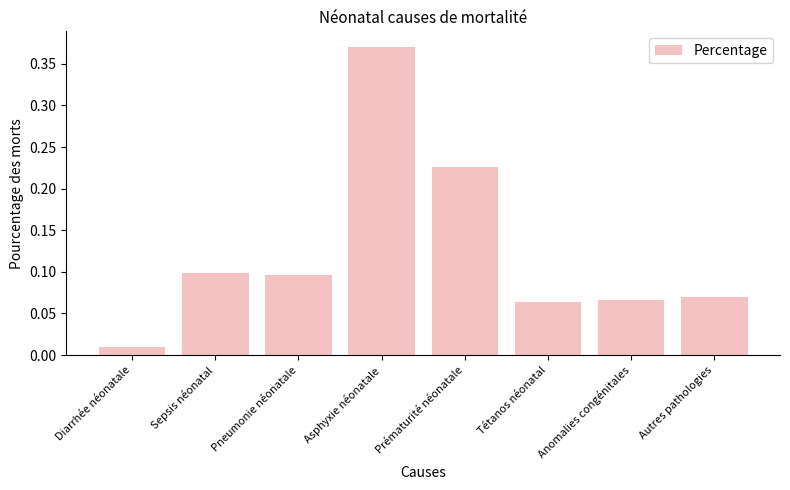

Between Asphyxie néonatale and Tétanos néonatal, which is larger?

Asphyxie néonatale